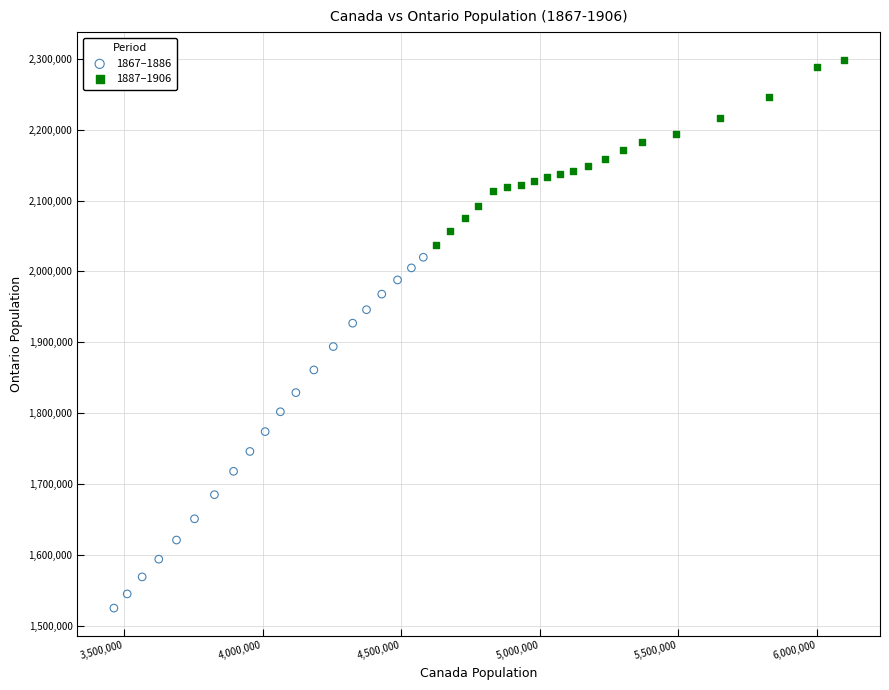

Which series reaches the minimum Y coordinate?

1867–1886